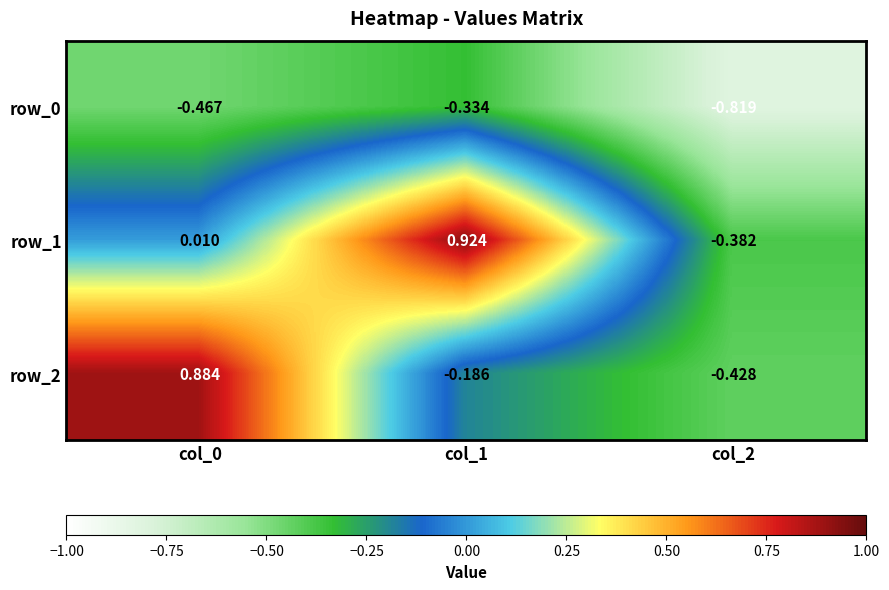

How many values in row_2 are above zero?

1